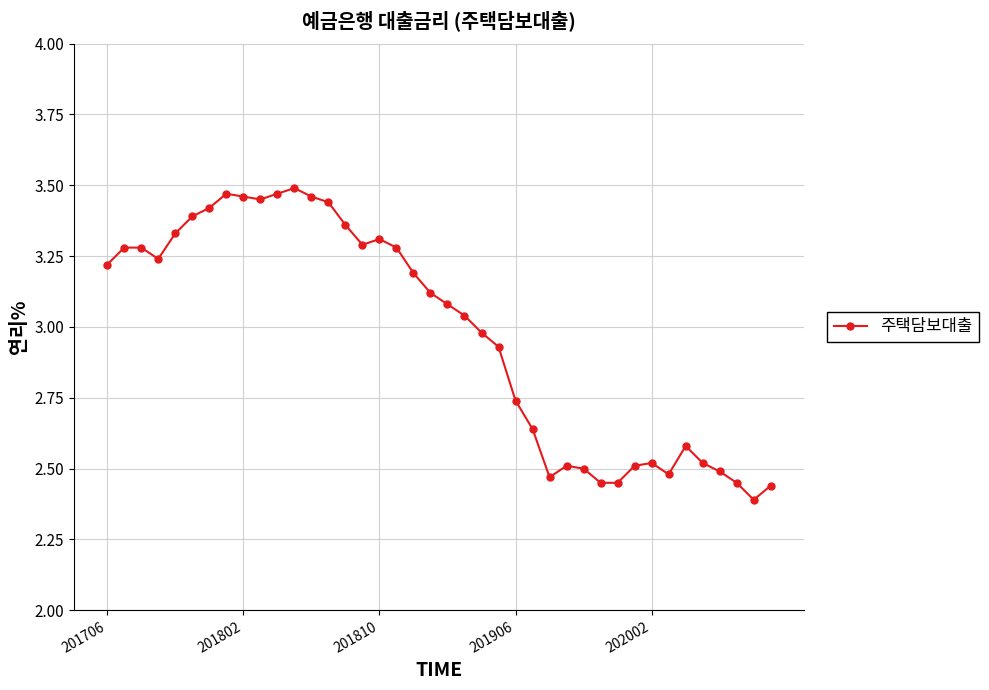

True or false: the data has more than 0 interior local peaks.

True